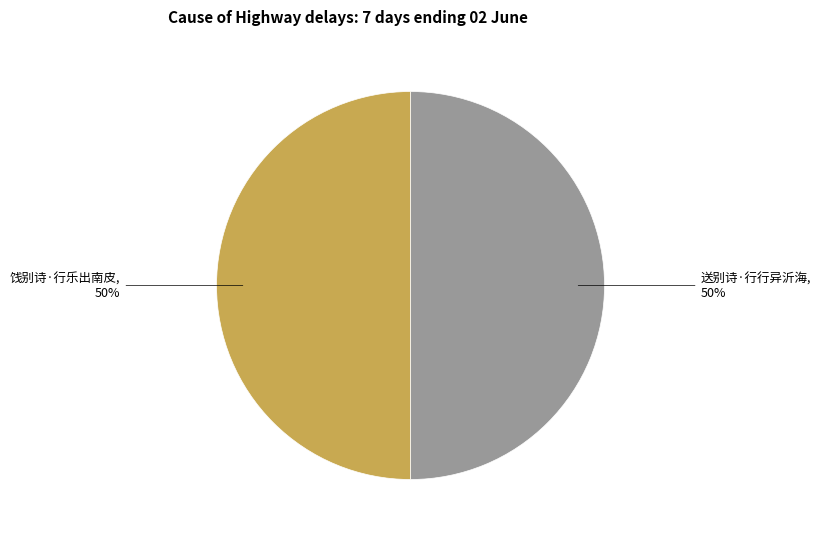

Approximately how many times larger is the value at 送别诗·行行异沂海, 50% compared to 饯别诗·行乐出南皮, 50%?

1.0